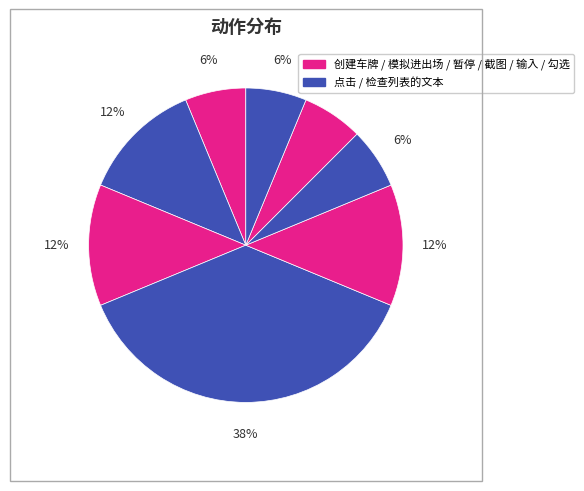

Which category has the biggest portion of the pie?

点击